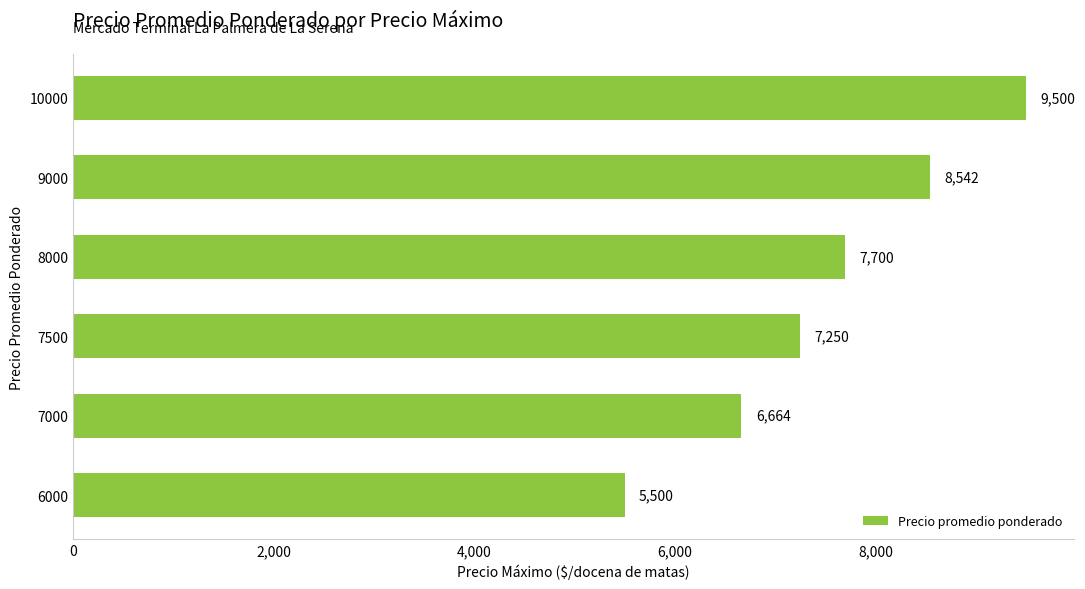

What is the sum of all values?

45156